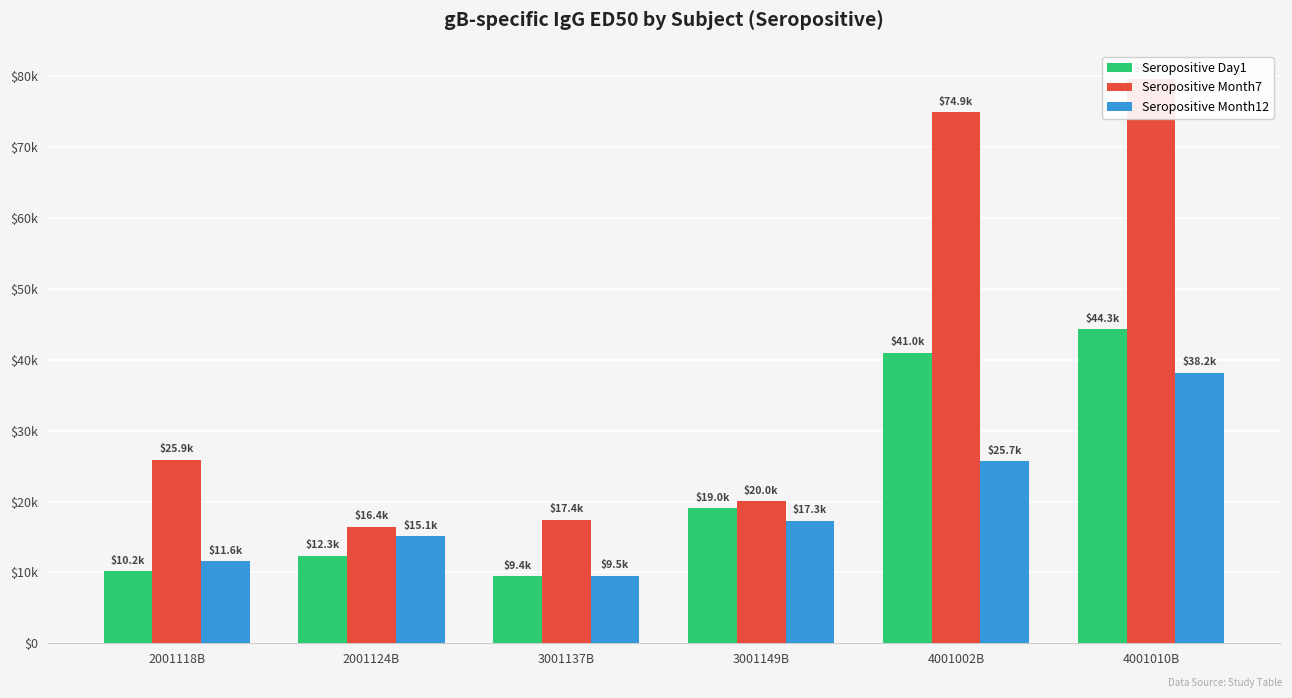

What is the sum of the Seropositive Month7 values at 3001149B and 4001002B?

94970.1